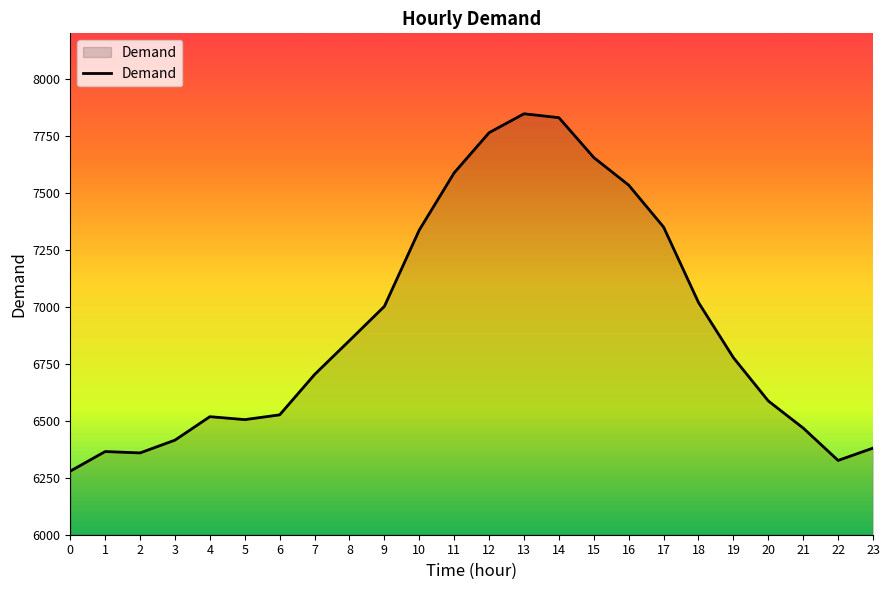

What is the difference between the second highest and minimum values?

1551